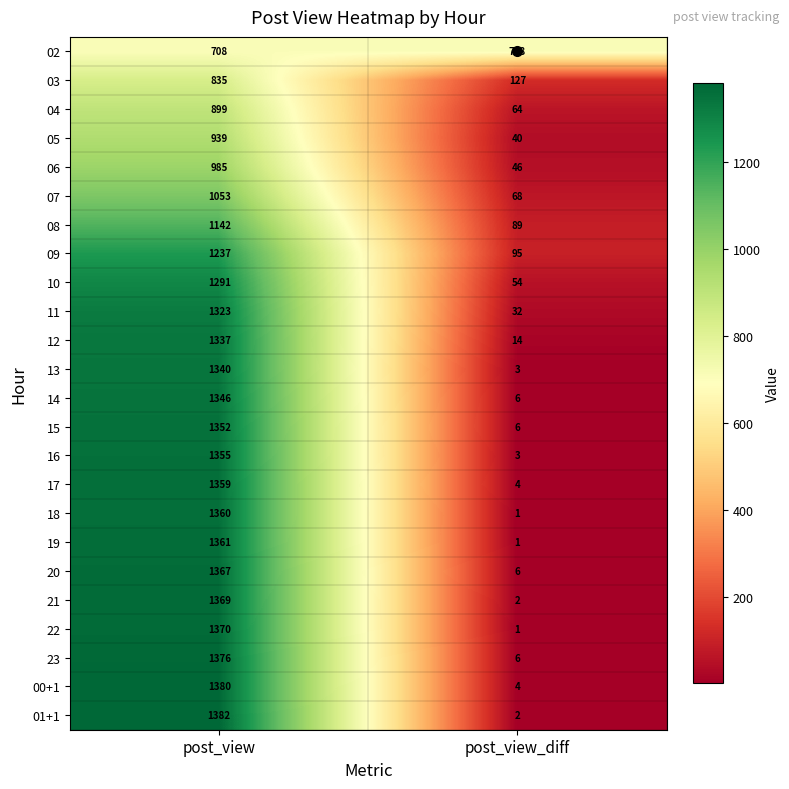

What is the average value of the 16 series?

679